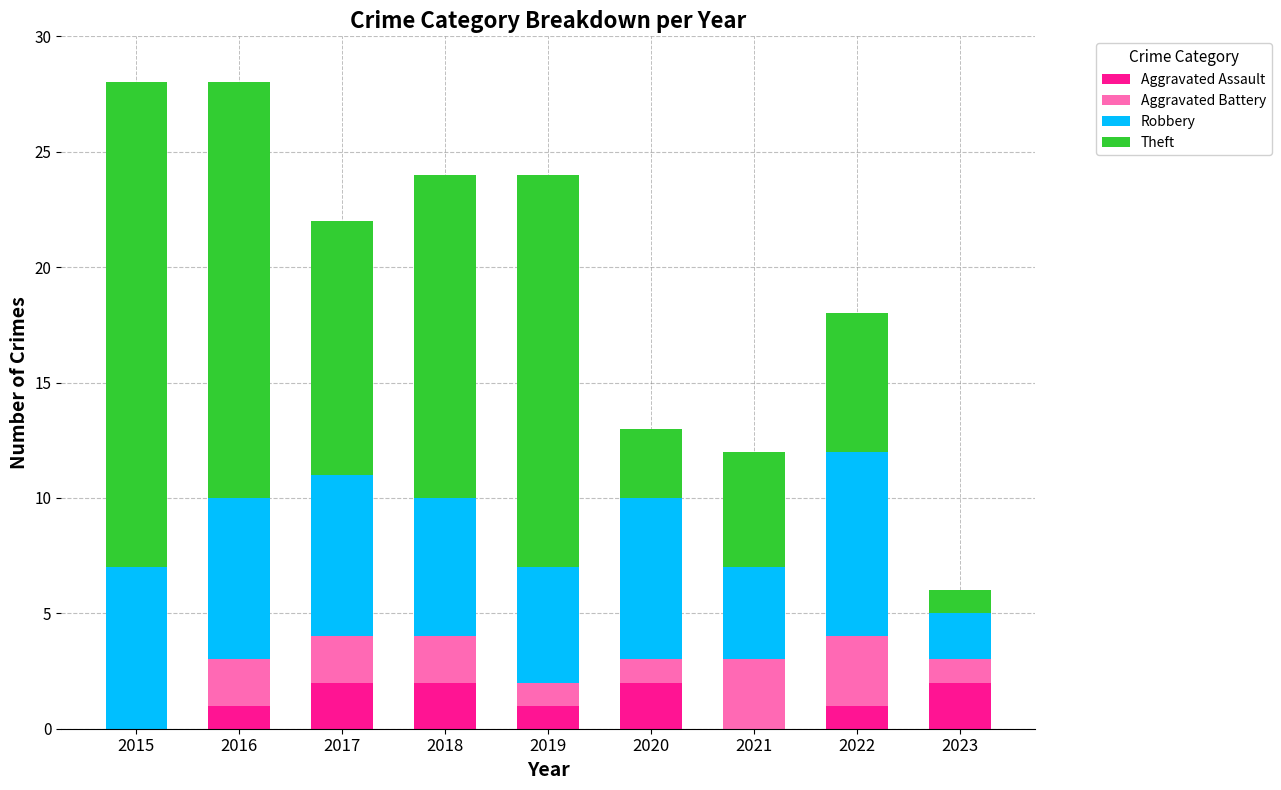

The Aggravated Assault series shows 0 at 2016. True or false?

False